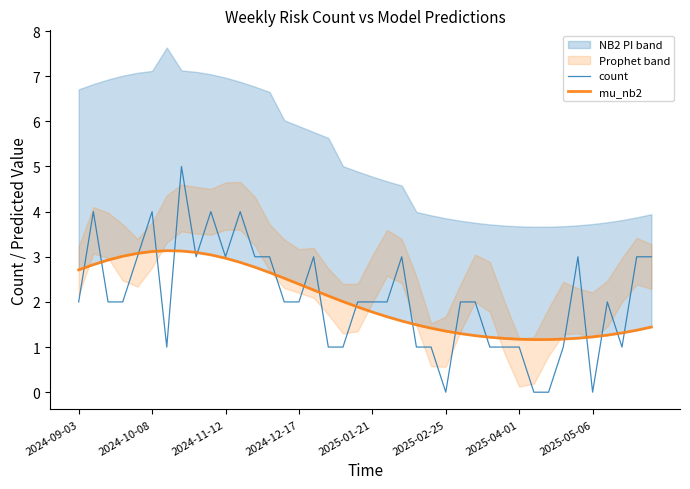

What is the highest value of the count series?

5